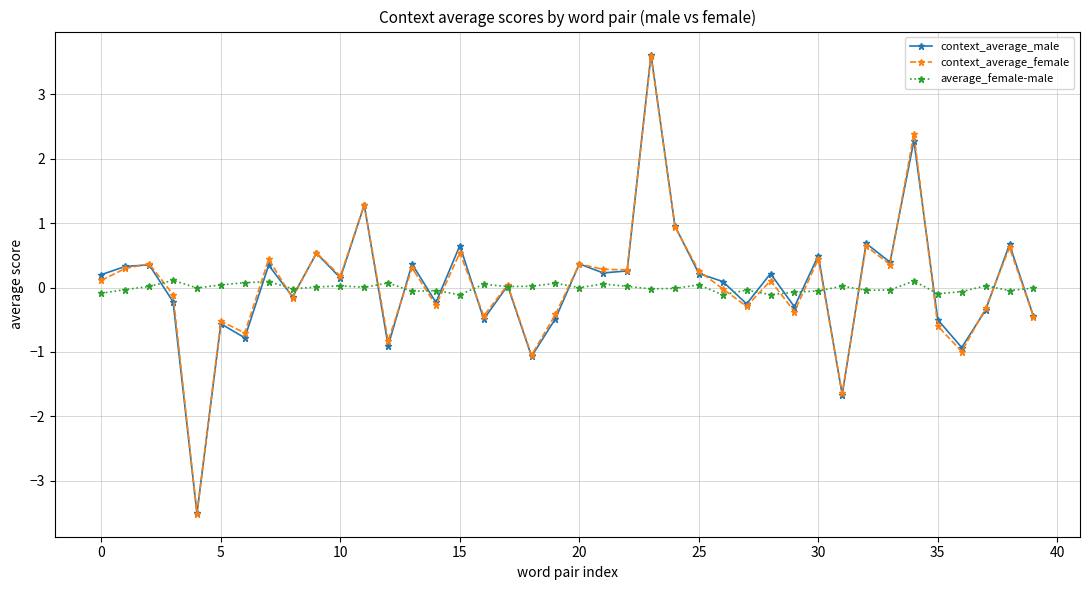

Count the number of data series in this chart.

3